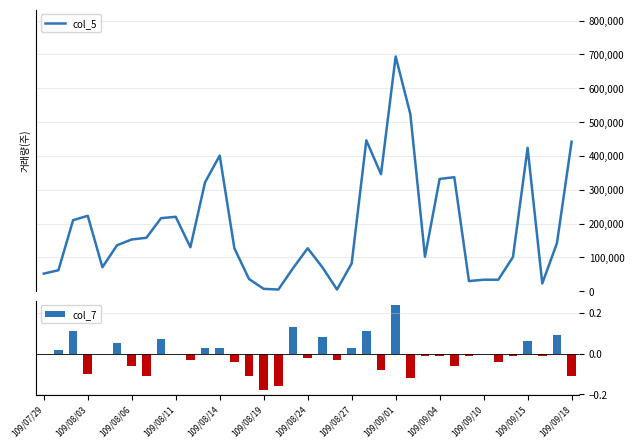

The col_7 series shows 0.0 at 109/07/29. True or false?

True